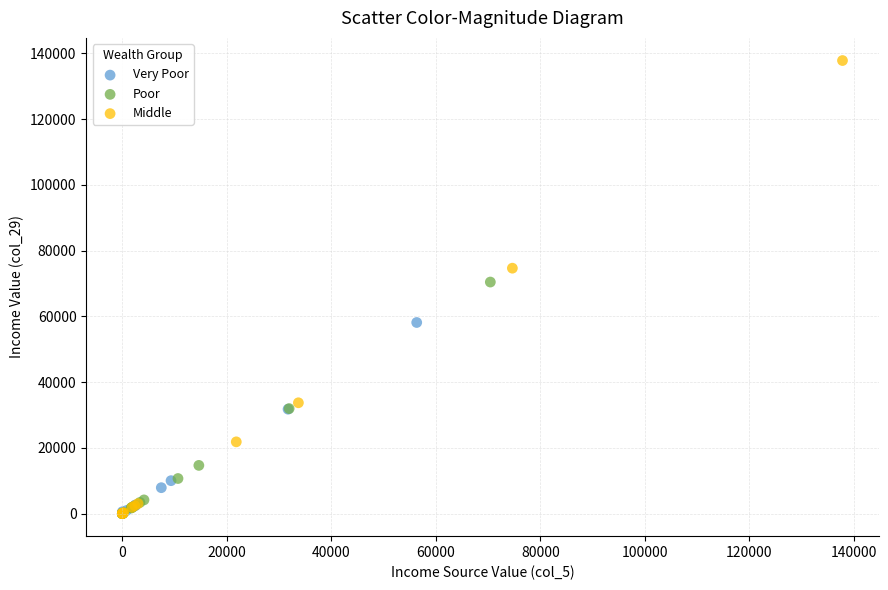

Which series contains the highest Y value?

Middle